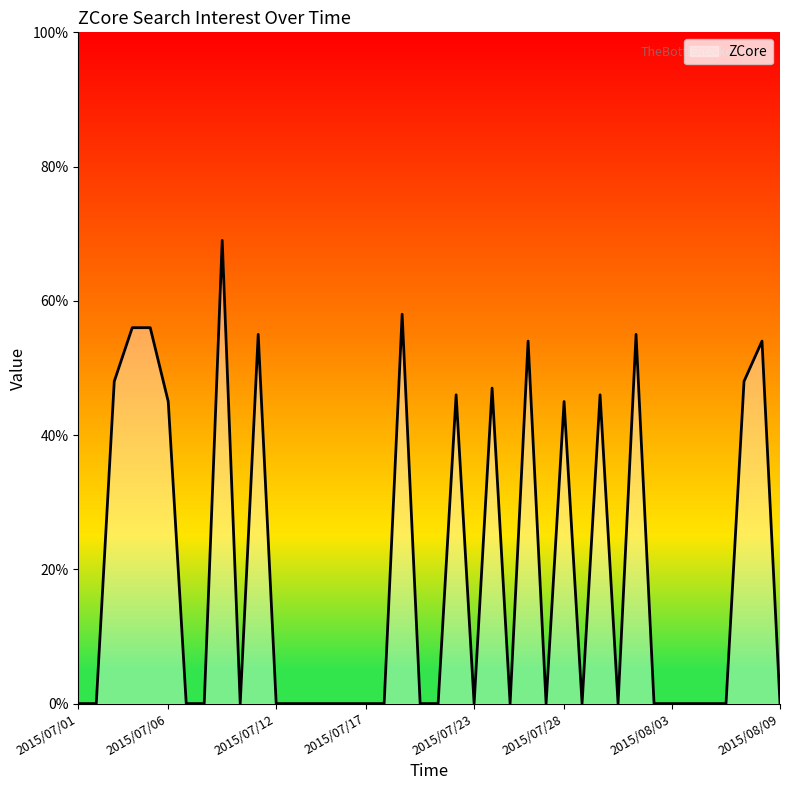

What is the difference between the maximum and minimum values?

69